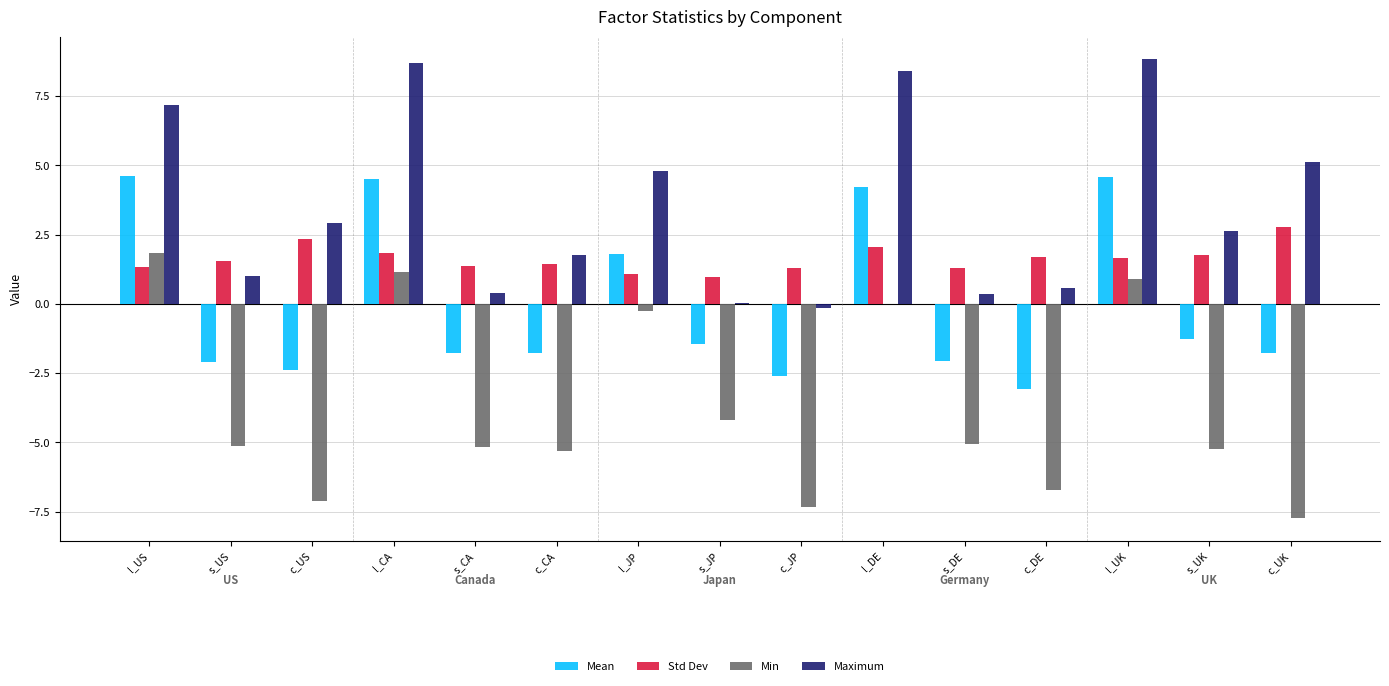

The Min series shows -5.1 at s_DE. True or false?

True